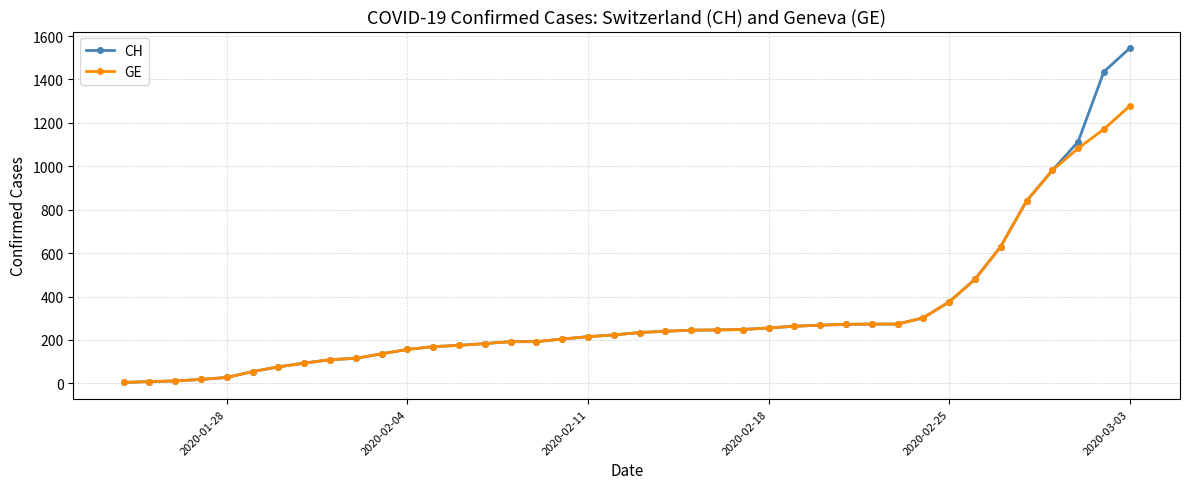

What is the maximum value shown in the chart?

1544